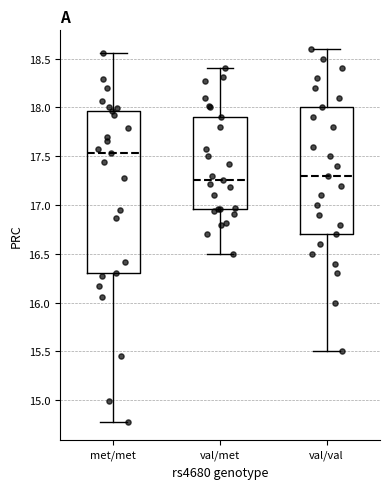

Reading left to right, transcribe this box plot: for each box, give where its median line is, the range the box spans, and where its two whiskers end, as read against the y-axis. The values are not printed on the chart, so give them approximately, as read against the axis.

met/met: median 17.55, box 16.30 to 17.95, whiskers 14.80 to 18.55
val/met: median 17.25, box 16.95 to 17.90, whiskers 16.50 to 18.40
val/val: median 17.30, box 16.70 to 18.00, whiskers 15.50 to 18.60